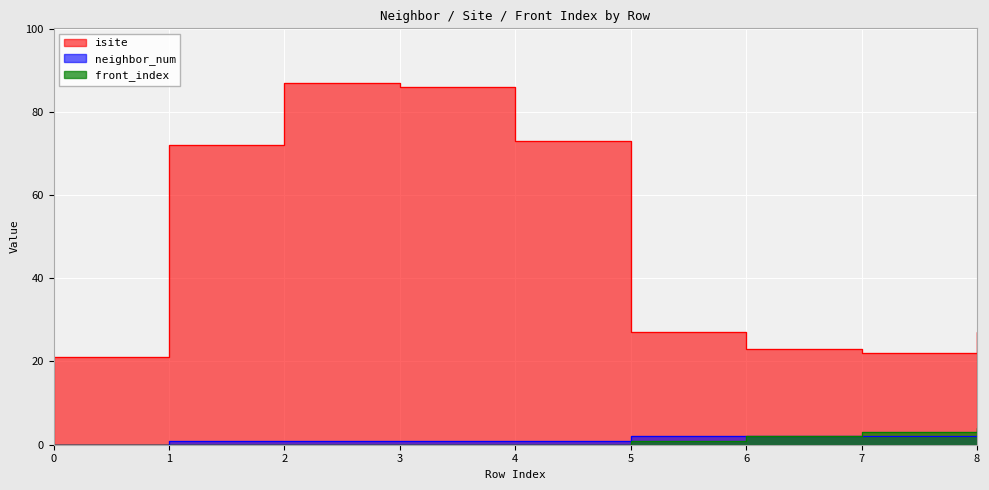

What are all the series names shown in the legend?

isite, neighbor_num, front_index